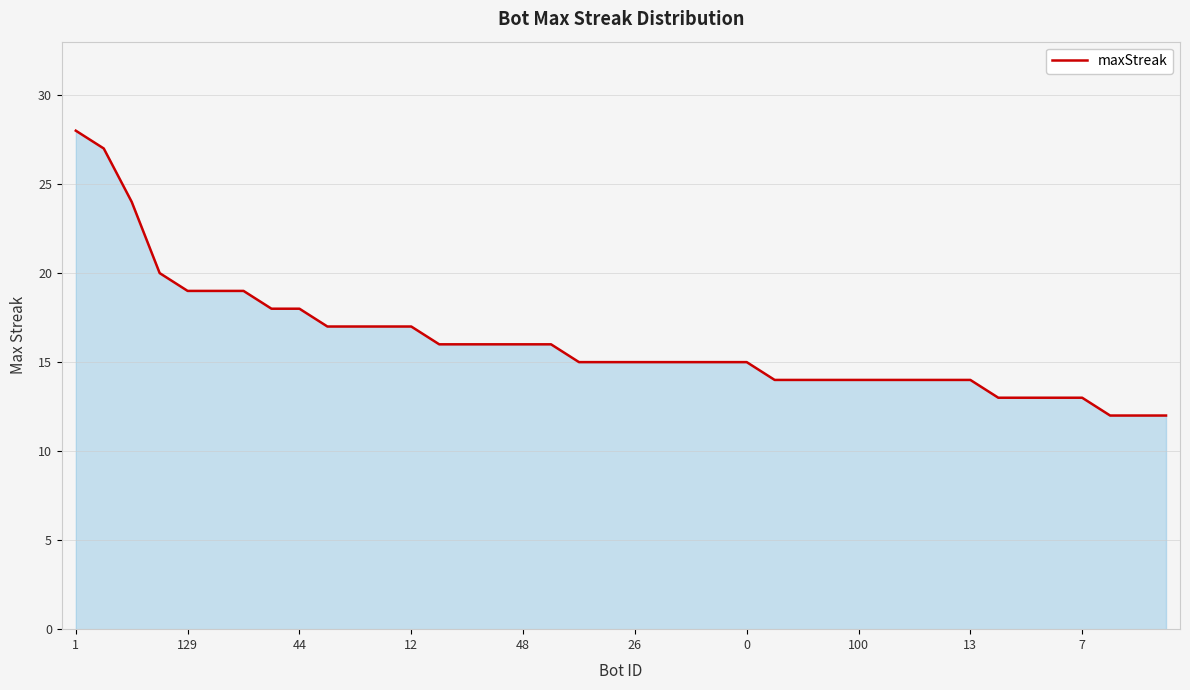

What is the maximum value shown in the chart?

28